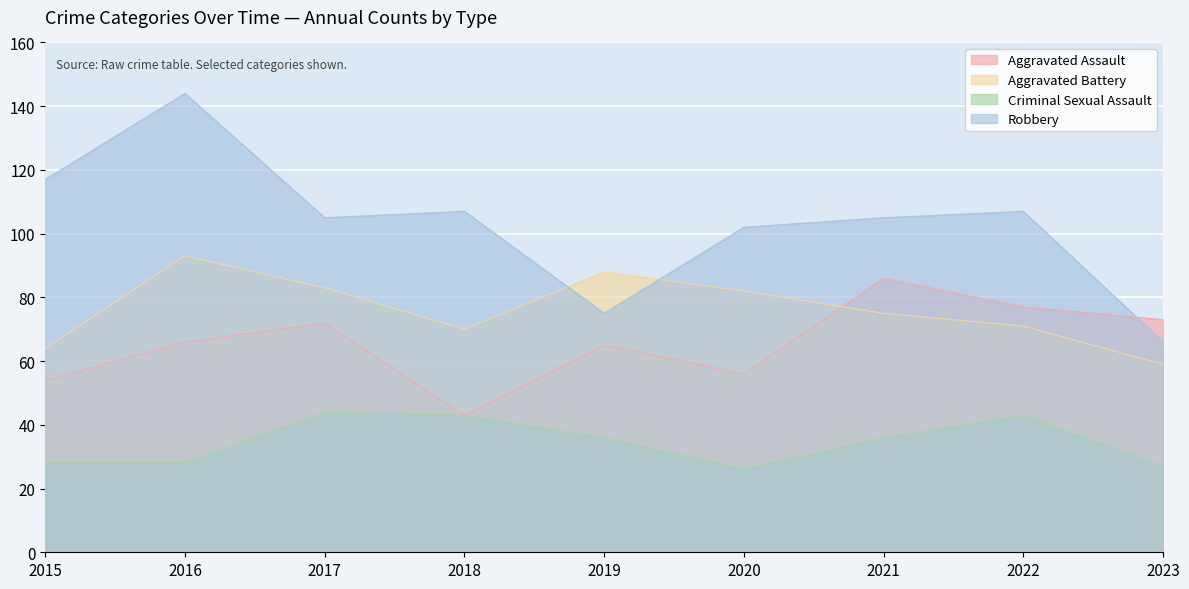

Rank the categories by Aggravated Battery value from lowest to highest.

2023, 2015, 2018, 2022, 2021, 2020, 2017, 2019, 2016